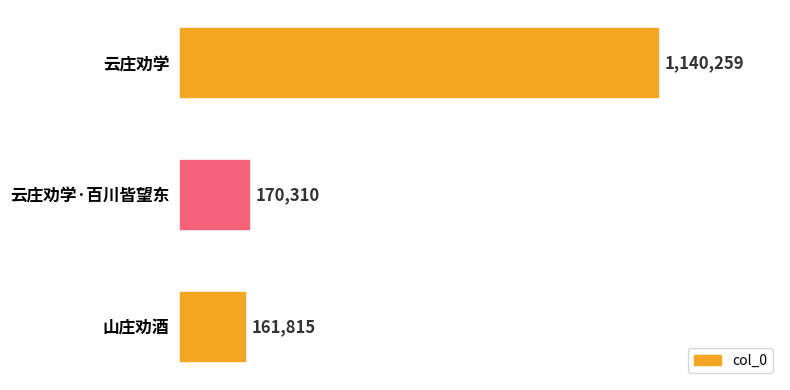

List the labels in order of value, smallest first.

山庄劝酒, 云庄劝学·百川皆望东, 云庄劝学